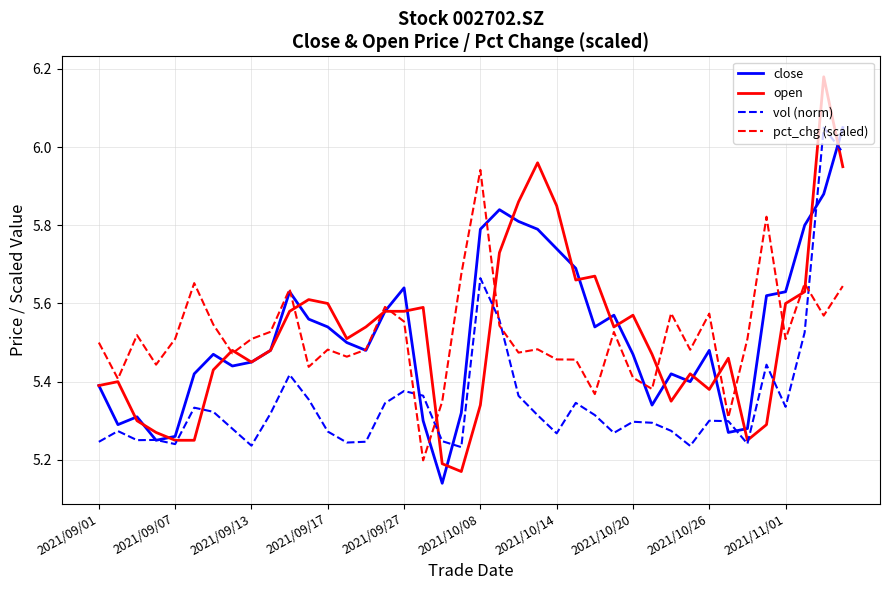

Which series has the widest spread of values?

open